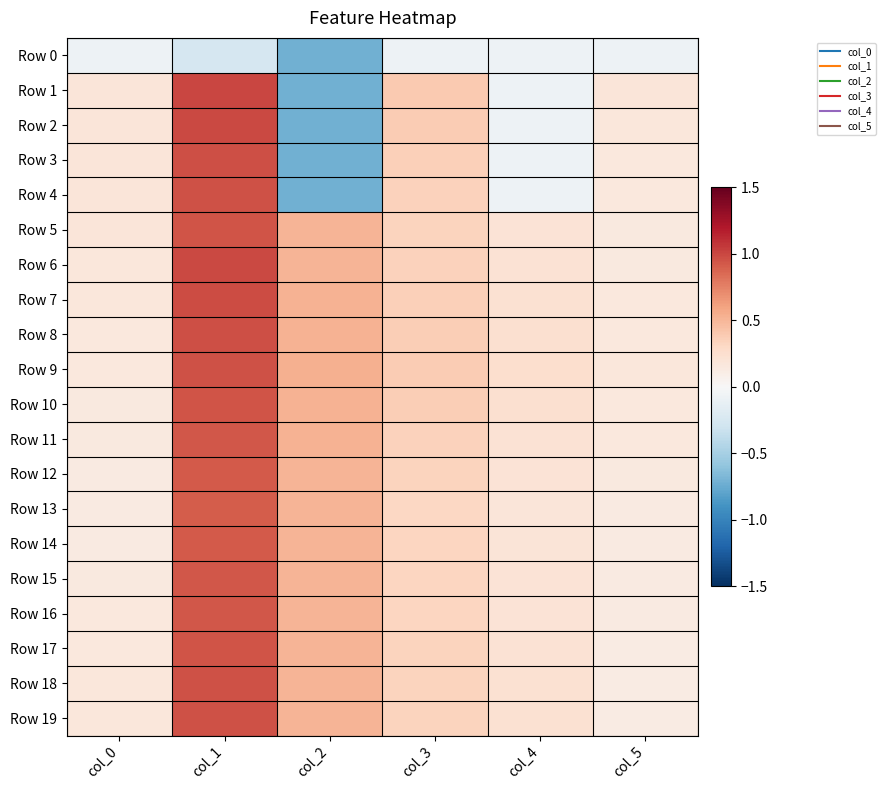

Which series has the largest range (max minus min)?

Row 1